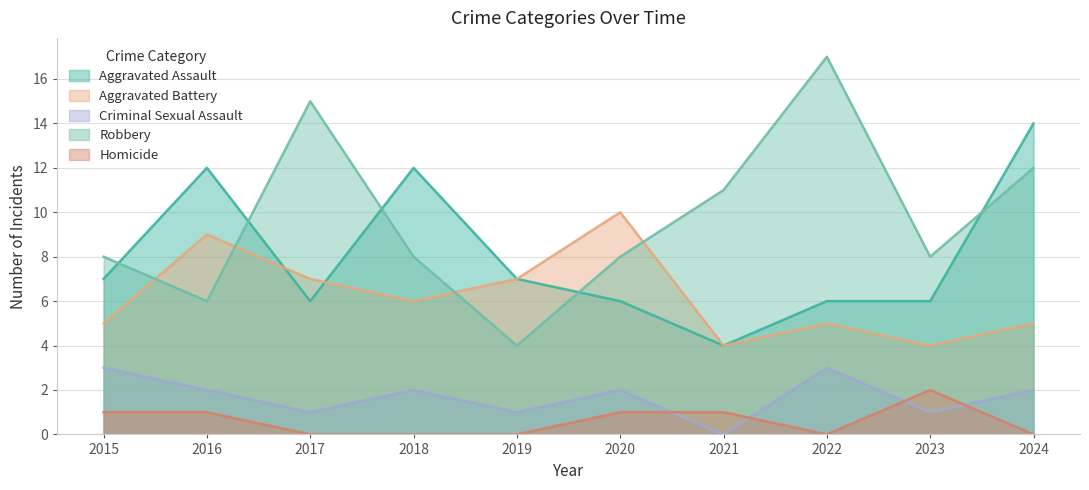

What is the spread (max minus min) of values at 2015?

7